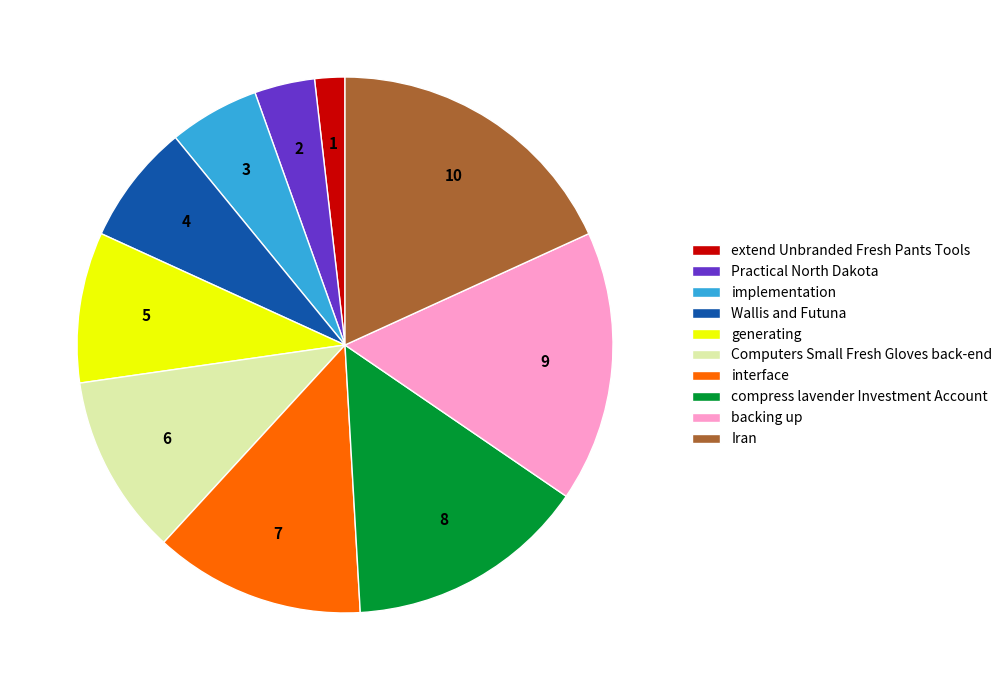

Is there any slice that represents more than half of the pie?

No